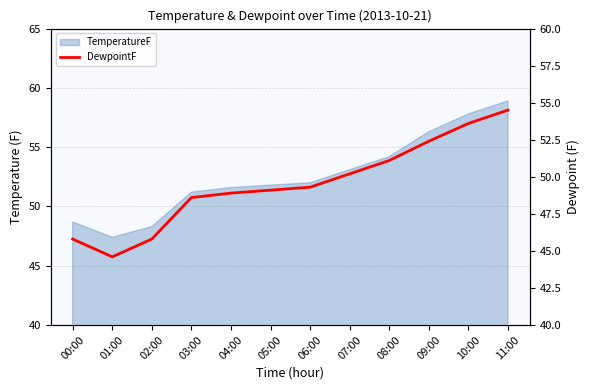

At which category does the data reach its first local valley?

01:00